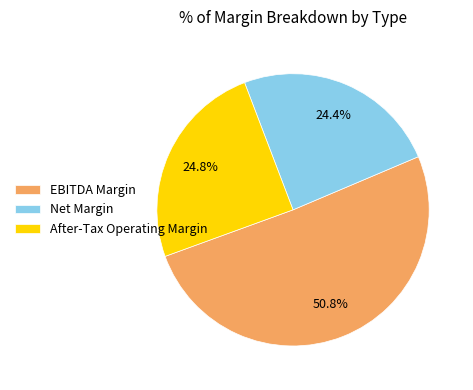

What portion of the pie excludes Net Margin?

75.6%